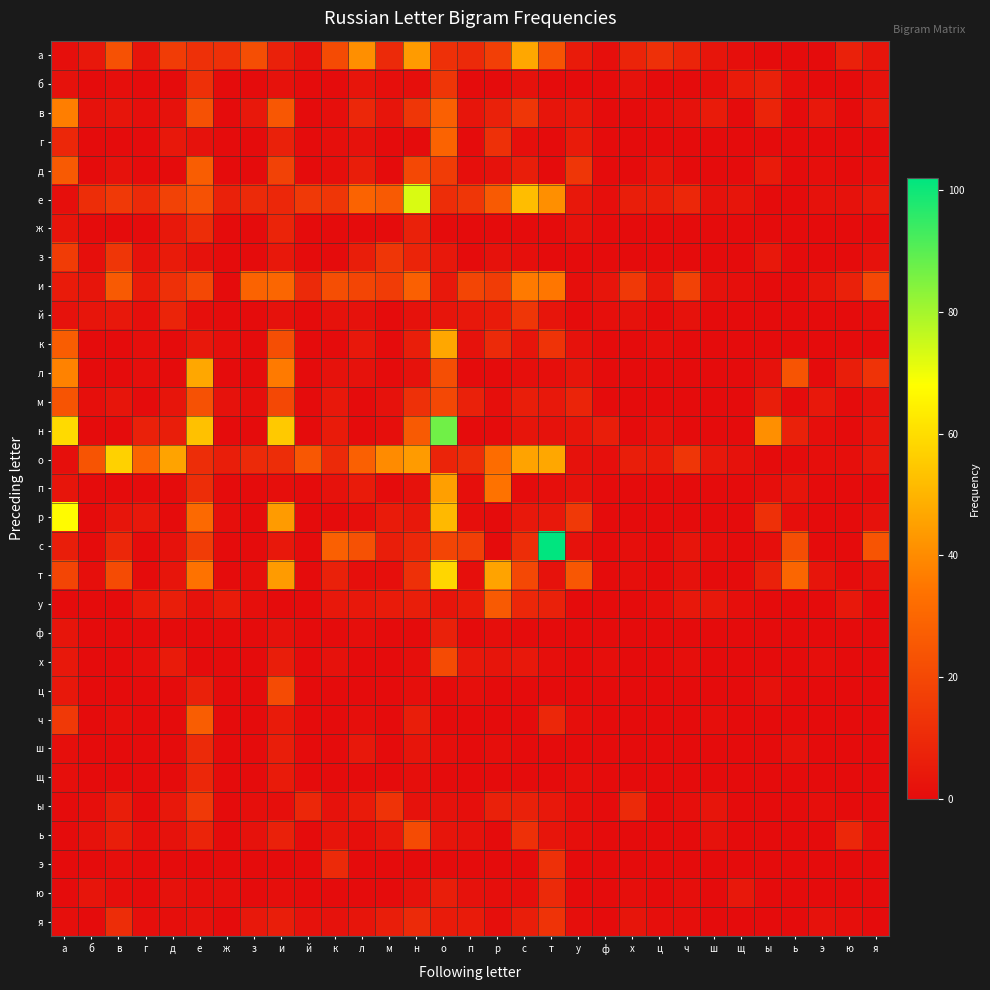

Reading left to right, what are all the values shown in this chart?

а: а=1	б=4	в=23	г=3	д=16	е=12	ж=12	з=22	и=7	й=2	к=21	л=41	м=10	н=44	о=12	п=10	р=17	с=47	т=24	у=5	ф=1	х=8	ц=12	ч=8	ш=3	щ=1	ы=0	ь=0	э=0	ю=7	я=3
б: а=2	б=0	в=1	г=0	д=0	е=12	ж=0	з=0	и=2	й=0	к=0	л=3	м=1	н=1	о=14	п=0	р=0	с=2	т=0	у=0	ф=0	х=2	ц=0	ч=0	ш=1	щ=5	ы=7	ь=1	э=0	ю=0	я=2
в: а=37	б=2	в=3	г=1	д=2	е=23	ж=0	з=4	и=25	й=0	к=1	л=9	м=3	н=14	о=28	п=3	р=7	с=14	т=3	у=4	ф=0	х=0	ц=1	ч=2	ш=5	щ=0	ы=8	ь=0	э=4	ю=0	я=4
г: а=9	б=0	в=0	г=0	д=4	е=2	ж=0	з=0	и=7	й=0	к=1	л=2	м=0	н=0	о=29	п=0	р=12	с=1	т=0	у=5	ф=0	х=0	ц=0	ч=0	ш=0	щ=0	ы=0	ь=0	э=0	ю=0	я=0
д: а=26	б=0	в=2	г=0	д=0	е=27	ж=0	з=0	и=18	й=0	к=1	л=6	м=0	н=20	о=16	п=1	р=2	с=6	т=0	у=14	ф=0	х=0	ц=3	ч=0	ш=0	щ=0	ы=5	ь=0	э=1	ю=0	я=1
е: а=1	б=11	в=15	г=10	д=18	е=23	ж=7	з=10	и=9	й=15	к=14	л=29	м=26	н=73	о=11	п=14	р=26	с=52	т=41	у=4	ф=1	х=6	ц=6	ч=9	ш=2	щ=3	ы=0	ь=0	э=2	ю=2	я=4
ж: а=3	б=0	в=0	г=0	д=4	е=11	ж=0	з=0	и=8	й=0	к=0	л=0	м=0	н=7	о=0	п=0	р=0	с=0	т=0	у=2	ф=0	х=0	ц=0	ч=0	ш=0	щ=0	ы=0	ь=0	э=0	ю=0	я=0
з: а=16	б=1	в=14	г=2	д=5	е=2	ж=0	з=0	и=4	й=0	к=0	л=6	м=14	н=8	о=4	п=0	р=2	с=1	т=0	у=0	ф=0	х=0	ц=0	ч=0	ш=0	щ=0	ы=4	ь=0	э=0	ю=0	я=2
и: а=5	б=3	в=26	г=5	д=12	е=20	ж=0	з=29	и=30	й=10	к=22	л=19	м=16	н=28	о=4	п=19	р=16	с=36	т=35	у=1	ф=3	х=15	ц=4	ч=18	ш=2	щ=1	ы=0	ь=0	э=3	ю=7	я=20
й: а=2	б=3	в=4	г=1	д=8	е=1	ж=0	з=0	и=2	й=0	к=2	л=2	м=0	н=2	о=3	п=4	р=5	с=14	т=3	у=0	ф=1	х=2	ц=0	ч=2	ш=0	щ=0	ы=0	ь=0	э=0	ю=0	я=1
к: а=27	б=0	в=0	г=1	д=0	е=4	ж=1	з=0	и=22	й=0	к=0	л=4	м=0	н=6	о=47	п=2	р=10	с=3	т=13	у=2	ф=0	х=0	ц=1	ч=0	ш=0	щ=0	ы=0	ь=0	э=0	ю=0	я=0
л: а=38	б=0	в=0	г=1	д=0	е=47	ж=0	з=0	и=36	й=0	к=2	л=2	м=0	н=2	о=22	п=0	р=0	с=1	т=1	у=3	ф=0	х=0	ц=0	ч=0	ш=0	щ=0	ы=2	ь=24	э=0	ю=6	я=13
м: а=24	б=1	в=3	г=0	д=3	е=23	ж=2	з=1	и=20	й=0	к=4	л=0	м=2	н=12	о=20	п=7	р=1	с=6	т=4	у=8	ф=0	х=0	ц=0	ч=0	ш=0	щ=0	ы=6	ь=0	э=4	ю=0	я=2
н: а=59	б=0	в=0	г=7	д=6	е=53	ж=0	з=0	и=55	й=0	к=5	л=0	м=1	н=26	о=87	п=0	р=0	с=3	т=2	у=3	ф=6	х=0	ц=2	ч=0	ш=0	щ=0	ы=41	ь=7	э=1	ю=0	я=3
о: а=1	б=24	в=57	г=29	д=46	е=11	ж=6	з=10	и=11	й=25	к=10	л=28	м=40	н=44	о=8	п=11	р=32	с=46	т=47	у=2	ф=1	х=6	ц=5	ч=14	ш=4	щ=2	ы=0	ь=0	э=1	ю=1	я=4
п: а=3	б=0	в=0	г=0	д=0	е=11	ж=0	з=0	и=1	й=0	к=2	л=5	м=0	н=2	о=45	п=1	р=34	с=0	т=1	у=2	ф=0	х=0	ц=0	ч=0	ш=0	щ=0	ы=1	ь=3	э=0	ю=0	я=0
р: а=67	б=0	в=3	г=4	д=0	е=31	ж=1	з=0	и=44	й=0	к=0	л=1	м=5	н=4	о=51	п=1	р=0	с=4	т=4	у=15	ф=0	х=0	ц=0	ч=0	ш=0	щ=0	ы=12	ь=1	э=0	ю=0	я=2
с: а=6	б=0	в=9	г=0	д=2	е=16	ж=0	з=0	и=4	й=0	к=28	л=23	м=6	н=9	о=19	п=17	р=0	с=11	т=102	у=2	ф=0	х=1	ц=0	ч=3	ш=1	щ=0	ы=1	ь=22	э=0	ю=0	я=24
т: а=19	б=1	в=21	г=0	д=3	е=34	ж=0	з=1	и=44	й=0	к=7	л=1	м=1	н=12	о=58	п=1	р=46	с=20	т=2	у=25	ф=0	х=1	ц=0	ч=2	ш=0	щ=0	ы=7	ь=30	э=3	ю=0	я=2
у: а=0	б=0	в=0	г=5	д=6	е=2	ж=5	з=1	и=0	й=0	к=4	л=4	м=5	н=6	о=3	п=5	р=26	с=9	т=7	у=0	ф=0	х=0	ц=1	ч=4	ш=4	щ=1	ы=0	ь=0	э=0	ю=4	я=0
ф: а=3	б=0	в=0	г=0	д=0	е=0	ж=0	з=0	и=2	й=0	к=0	л=1	м=0	н=0	о=7	п=0	р=1	с=0	т=0	у=0	ф=0	х=0	ц=0	ч=0	ш=0	щ=0	ы=0	ь=0	э=0	ю=0	я=0
х: а=4	б=0	в=0	г=1	д=5	е=0	ж=0	з=0	и=6	й=0	к=2	л=0	м=0	н=1	о=21	п=4	р=3	с=4	т=1	у=0	ф=1	х=0	ц=0	ч=1	ш=0	щ=0	ы=0	ь=0	э=1	ю=0	я=0
ц: а=4	б=0	в=0	г=0	д=0	е=7	ж=0	з=0	и=21	й=0	к=0	л=0	м=0	н=1	о=0	п=1	р=0	с=0	т=0	у=0	ф=0	х=0	ц=0	ч=0	ш=0	щ=0	ы=2	ь=0	э=0	ю=0	я=0
ч: а=15	б=0	в=1	г=0	д=0	е=27	ж=0	з=0	и=5	й=0	к=0	л=1	м=0	н=6	о=0	п=0	р=0	с=0	т=9	у=1	ф=0	х=0	ц=0	ч=0	ш=1	щ=0	ы=0	ь=0	э=0	ю=0	я=0
ш: а=1	б=0	в=0	г=0	д=0	е=10	ж=0	з=0	и=6	й=0	к=0	л=4	м=0	н=3	о=1	п=0	р=1	с=0	т=0	у=0	ф=0	х=0	ц=0	ч=0	ш=0	щ=0	ы=0	ь=2	э=0	ю=0	я=0
щ: а=1	б=0	в=0	г=0	д=0	е=9	ж=0	з=0	и=5	й=0	к=0	л=0	м=0	н=1	о=0	п=0	р=0	с=0	т=0	у=1	ф=0	х=0	ц=0	ч=0	ш=0	щ=0	ы=0	ь=0	э=0	ю=0	я=0
ы: а=0	б=1	в=6	г=0	д=4	е=15	ж=0	з=1	и=1	й=9	к=2	л=5	м=13	н=2	о=2	п=1	р=7	с=7	т=4	у=1	ф=0	х=10	ц=0	ч=1	ш=3	щ=0	ы=0	ь=0	э=1	ю=0	я=0
ь: а=0	б=2	в=6	г=1	д=2	е=8	ж=0	з=2	и=7	й=0	к=3	л=1	м=4	н=21	о=3	п=2	р=0	с=12	т=3	у=1	ф=0	х=0	ц=0	ч=0	ш=2	щ=0	ы=0	ь=0	э=0	ю=9	я=1
э: а=0	б=0	в=1	г=0	д=0	е=0	ж=0	з=0	и=0	й=0	к=10	л=0	м=0	н=0	о=0	п=0	р=0	с=0	т=12	у=0	ф=0	х=0	ц=0	ч=0	ш=0	щ=0	ы=0	ь=0	э=0	ю=0	я=0
ю: а=0	б=3	в=1	г=0	д=2	е=1	ж=1	з=0	и=1	й=0	к=0	л=0	м=0	н=2	о=6	п=2	р=1	с=1	т=10	у=0	ф=0	х=1	ц=0	ч=1	ш=0	щ=4	ы=0	ь=0	э=0	ю=0	я=0
я: а=1	б=0	в=11	г=1	д=1	е=2	ж=0	з=4	и=6	й=2	к=2	л=3	м=6	н=10	о=5	п=5	р=1	с=6	т=13	у=1	ф=0	х=3	ц=1	ч=1	ш=0	щ=0	ы=0	ь=0	э=2	ю=1	я=0